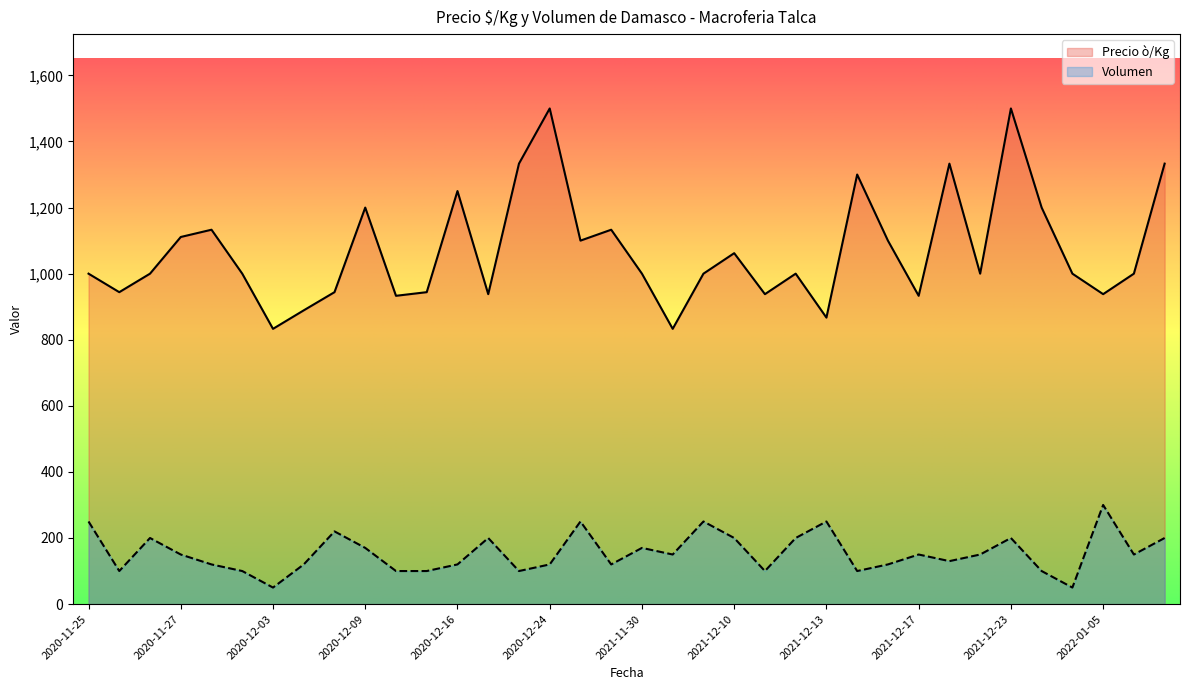

True or false: Precio ò/Kg has a value of 2156 at 2021-12-15.

False